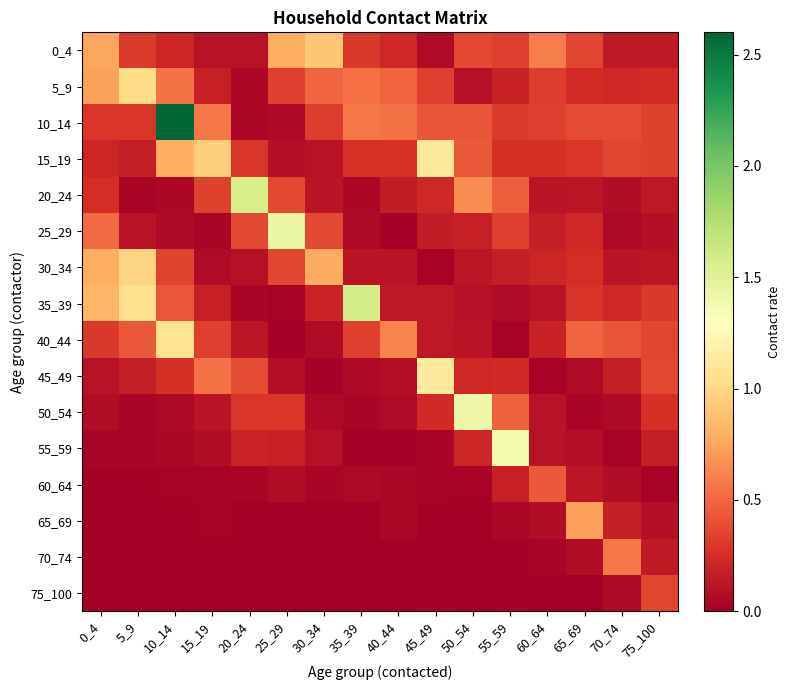

What is the spread (max minus min) of values at 0_4?

0.8